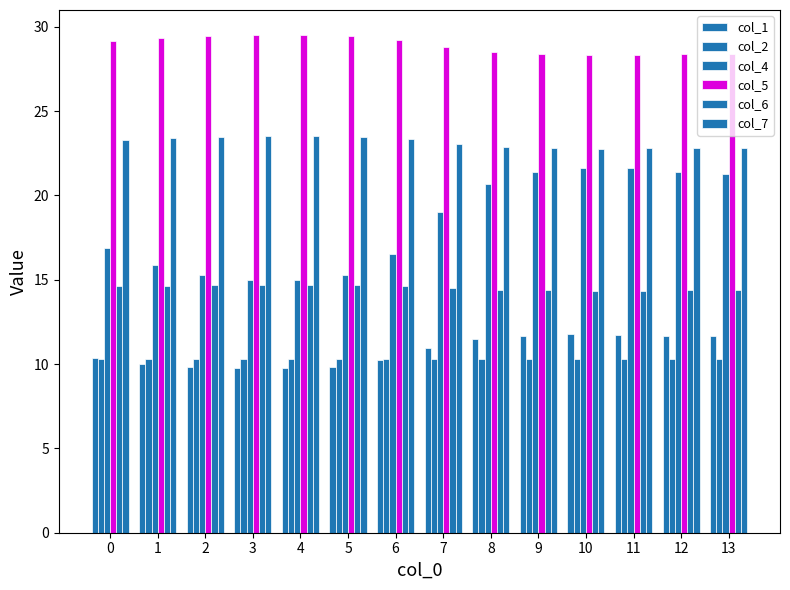

What is the difference between the highest and lowest values at 9?

18.1